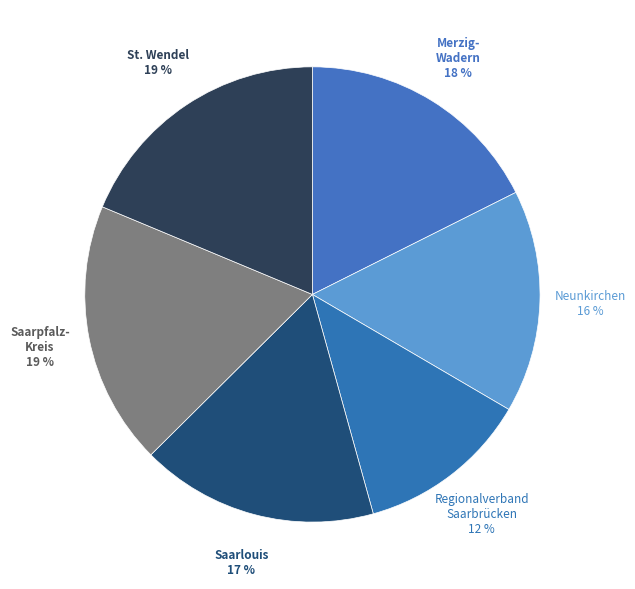

How many segments does this pie chart have?

6